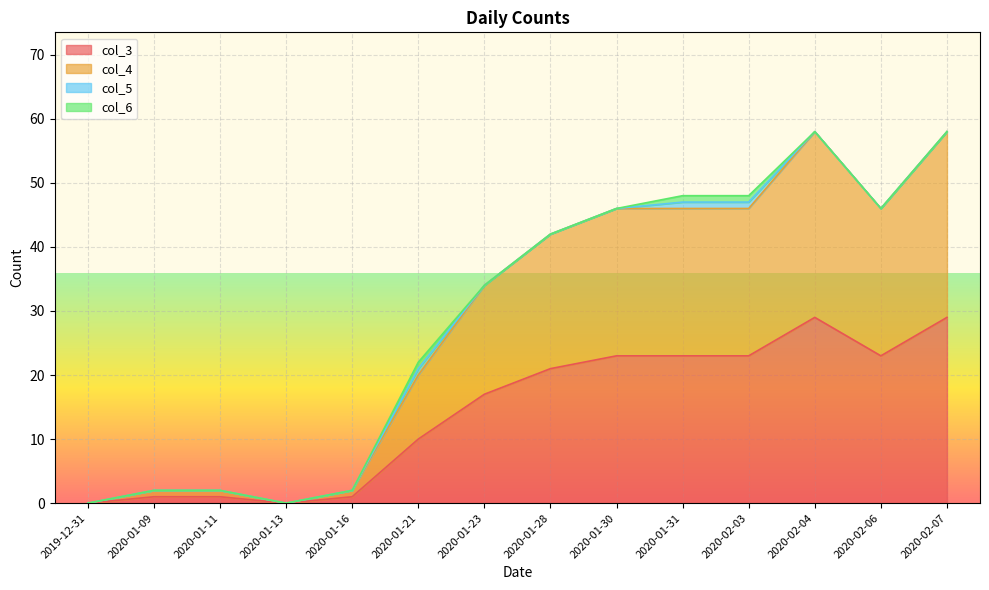

List the labels in order of col_3 value, largest first.

2020-02-04, 2020-02-07, 2020-01-30, 2020-01-31, 2020-02-03, 2020-02-06, 2020-01-28, 2020-01-23, 2020-01-21, 2020-01-09, 2020-01-11, 2020-01-16, 2019-12-31, 2020-01-13